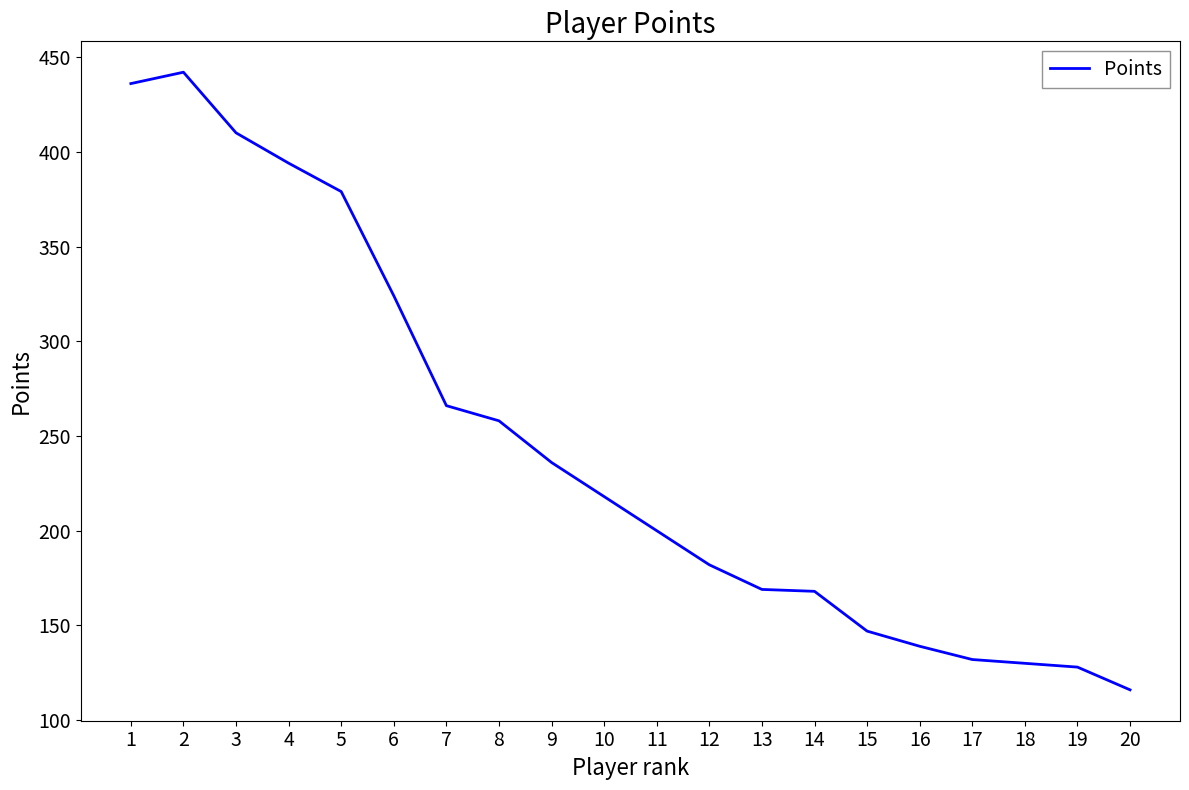

Is it true that the value at 3 is 689?

False